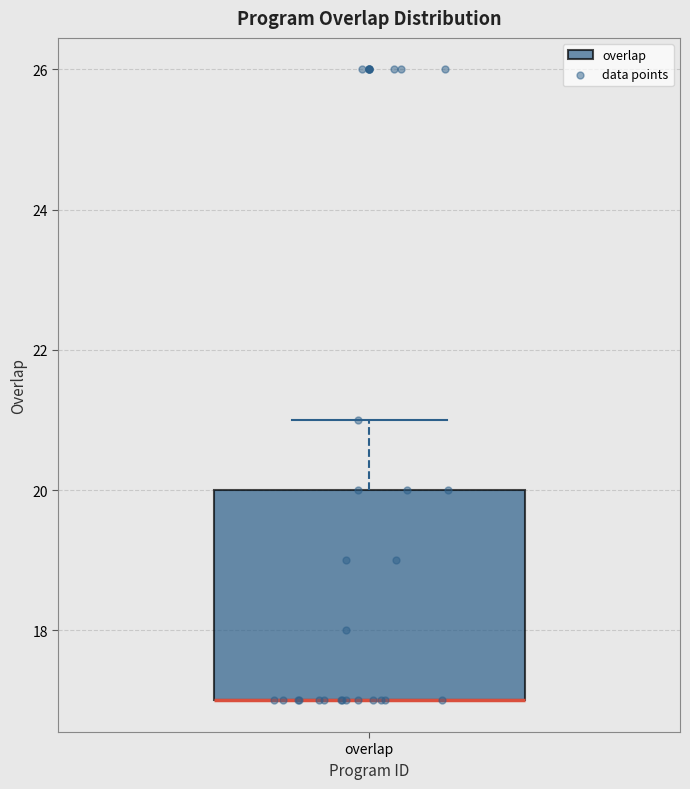

Transcribe this box plot: give where the median line is, the range the box spans, and where the two whiskers end, as read against the y-axis. The values are not printed on the chart, so give them approximately, as read against the axis.

median 17 (drawn on the box's lower edge), box 17 to 20, whiskers 17 to 21